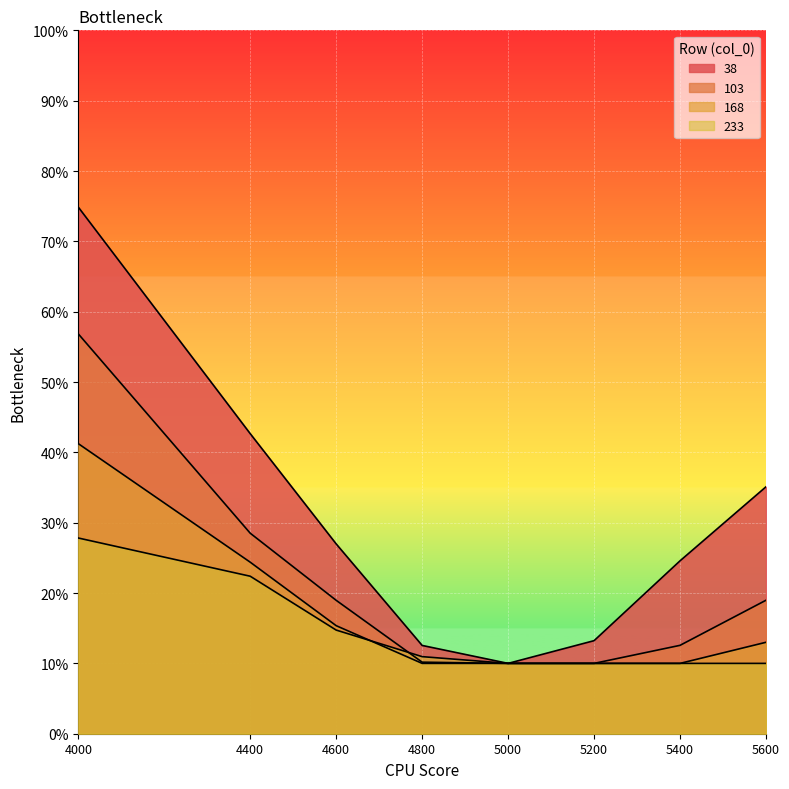

What is the sum of the 103 values at 4400 and 5200?

0.4